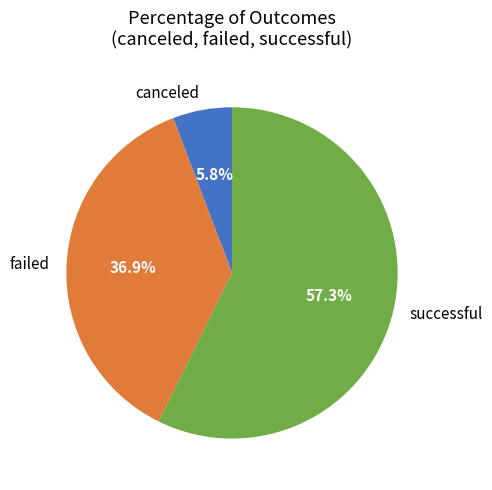

The failed slice represents 37% of the pie. True or false?

True